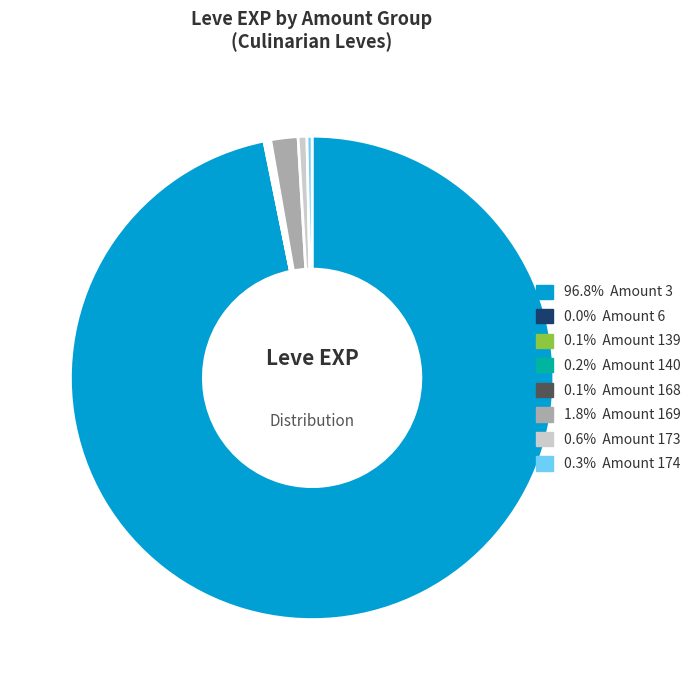

Is there a majority slice in this chart?

Yes